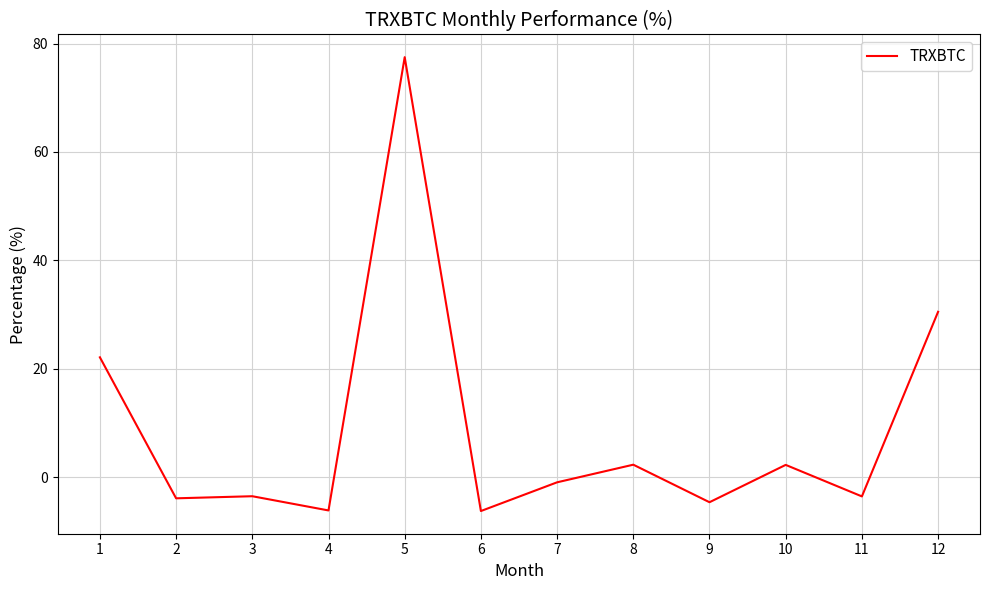

How many positive values are there?

5